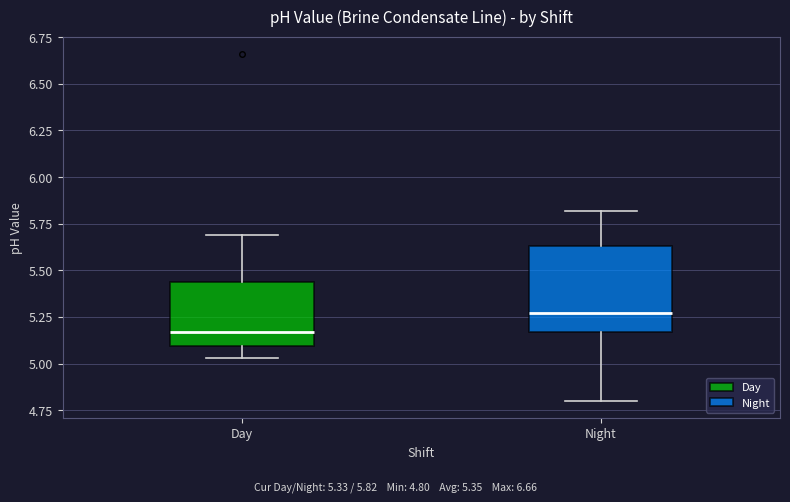

Reading left to right, transcribe this box plot: for each box, give where its median line is, the range the box spans, and where its two whiskers end, as read against the y-axis. The values are not printed on the chart, so give them approximately, as read against the axis.

Day: median 5.15, box 5.10 to 5.45, whiskers 5.05 to 5.70
Night: median 5.25, box 5.15 to 5.65, whiskers 4.80 to 5.80